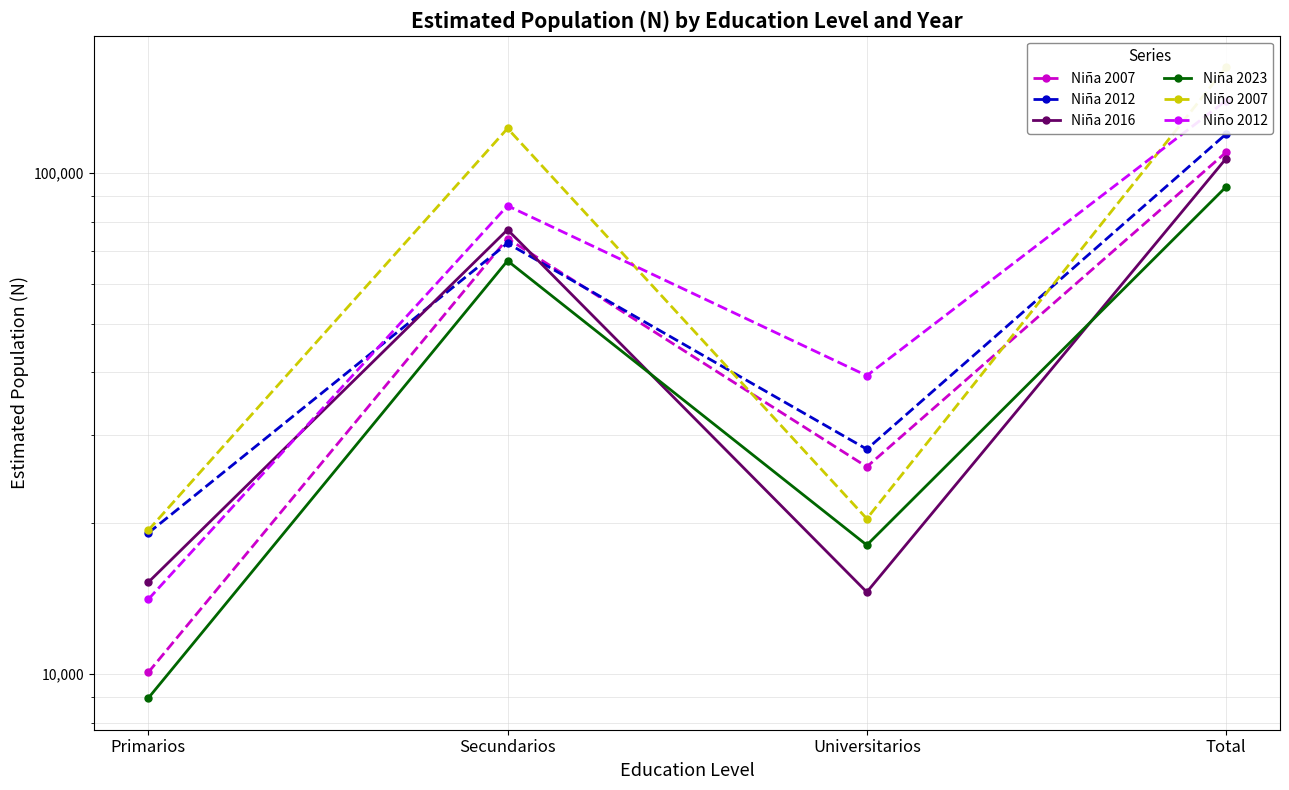

True or false: Niño 2012 has a value of 139530 at Total.

True